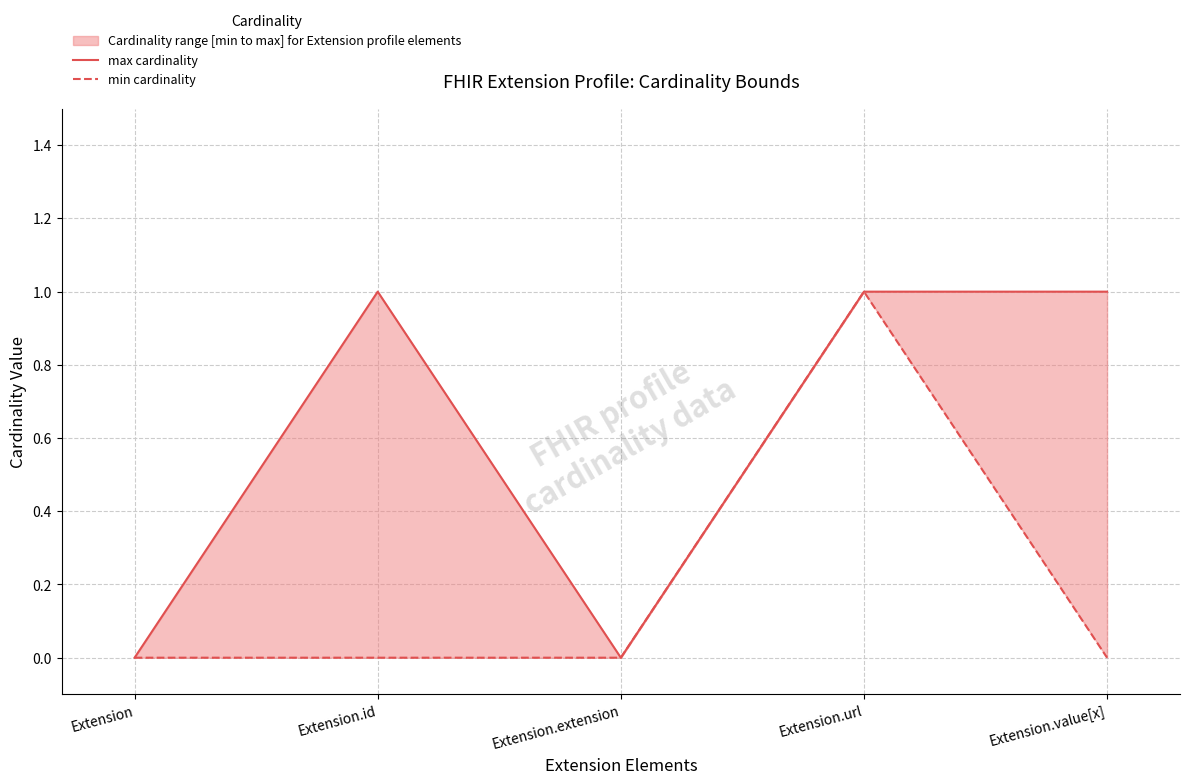

Count the number of data series in this chart.

2